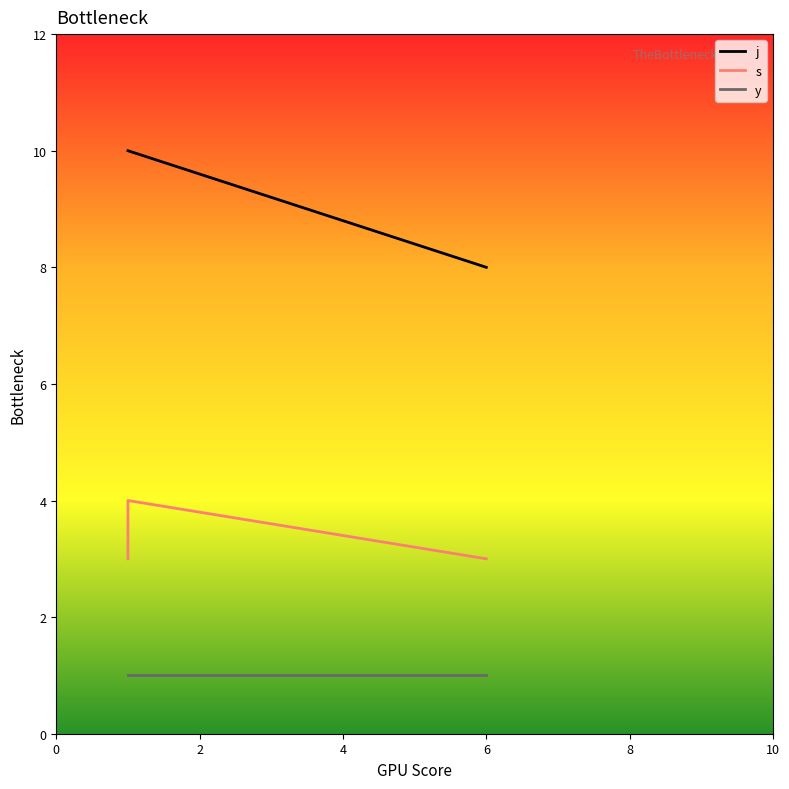

Which series changed the most between 0 and 2?

s